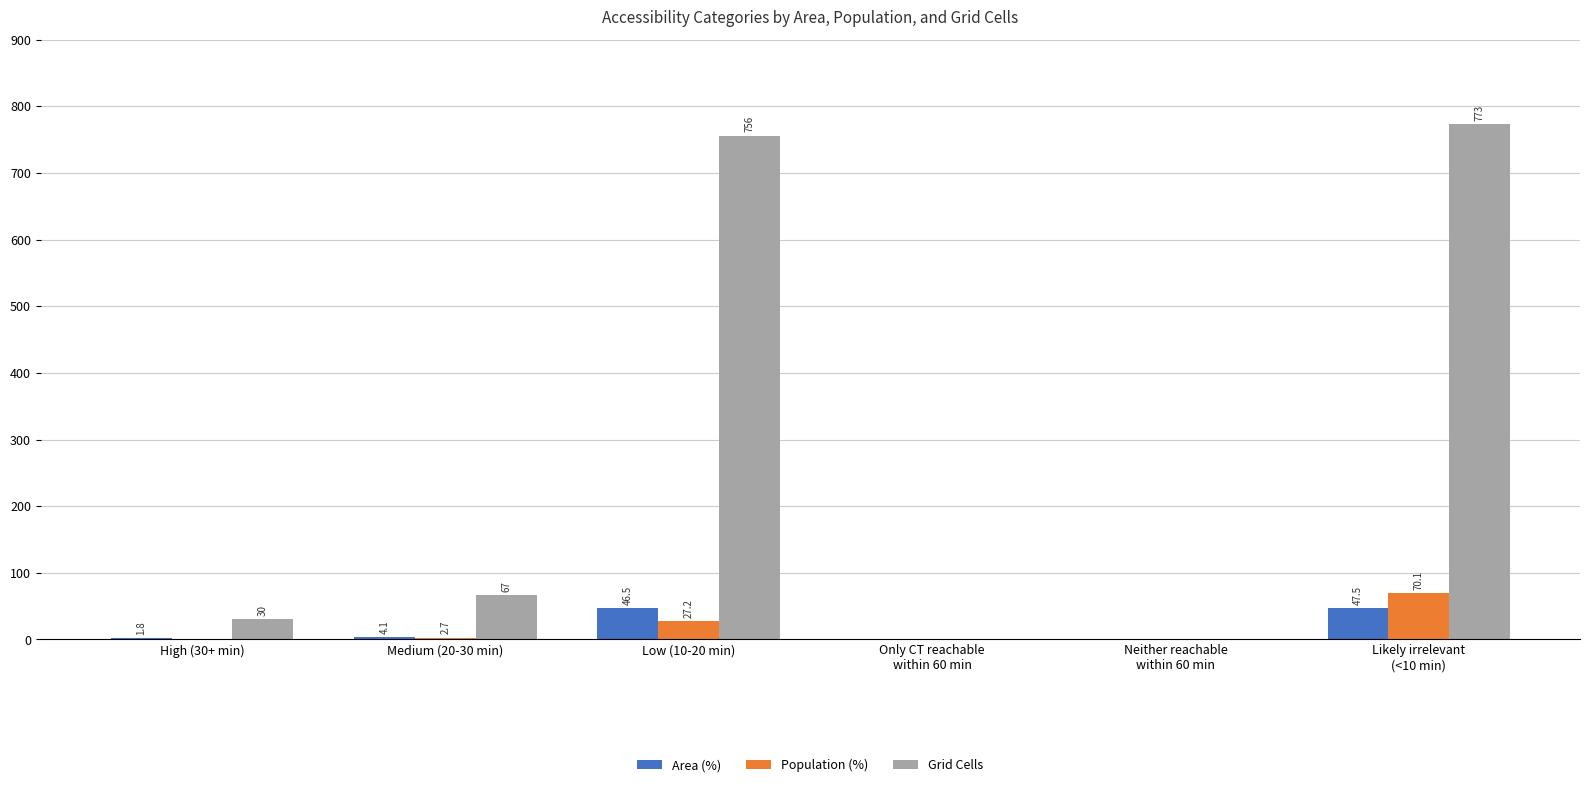

Reading right to left, list all the values displayed in this chart.

Area (%): 47.5	0.0	0.0	46.5	4.1	1.8
Population (%): 70.1	0.0	0.0	27.2	2.7	0.0
Grid Cells: 773.0	0.0	0.0	756.0	67.0	30.0